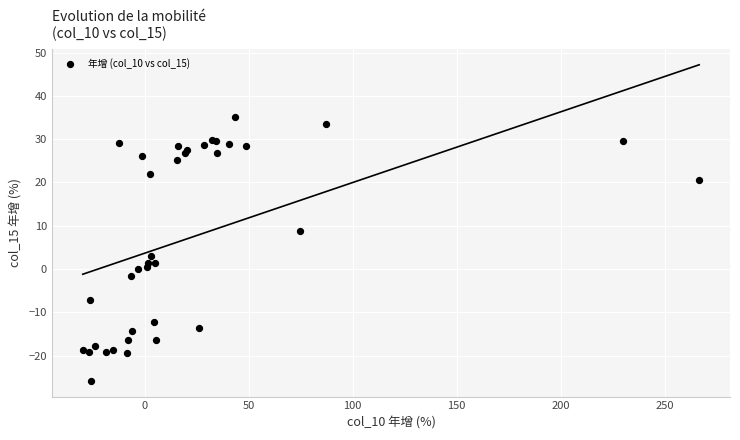

What Y value in the scatter plot is closest to 4?

3.0